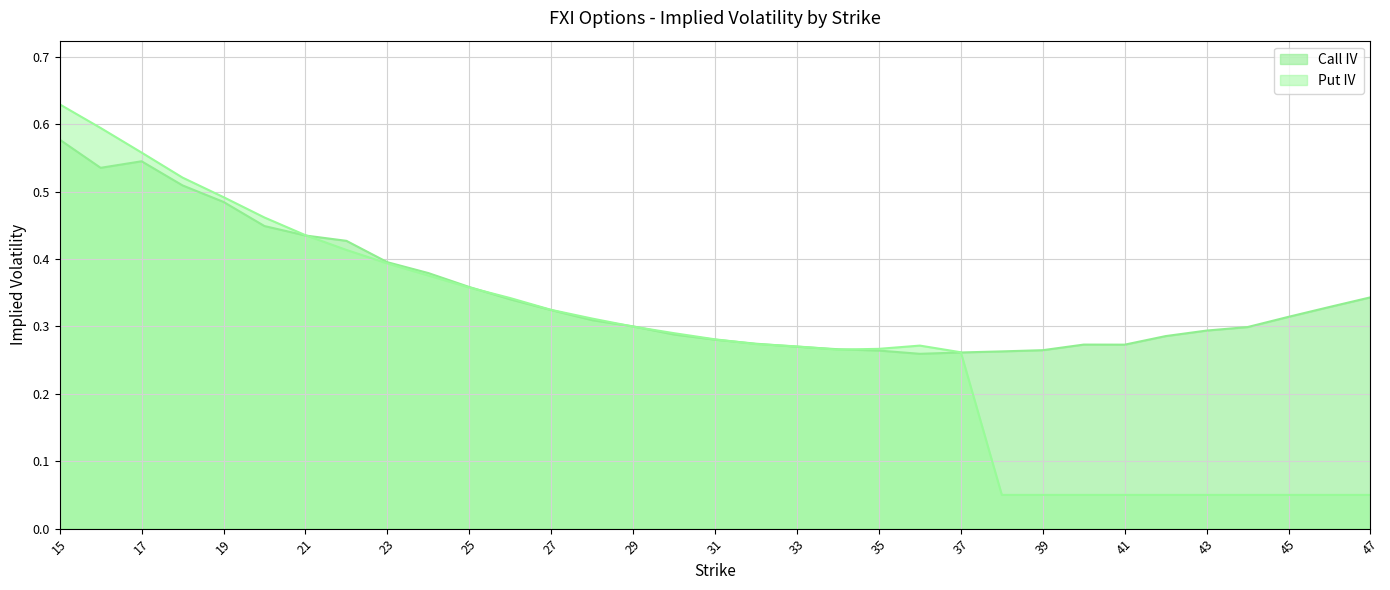

How many lines are shown in the chart?

2